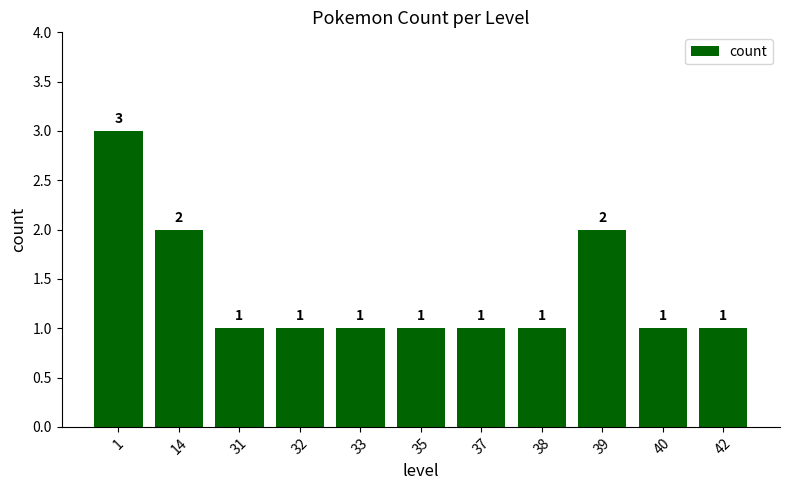

How many bars are there in total?

11